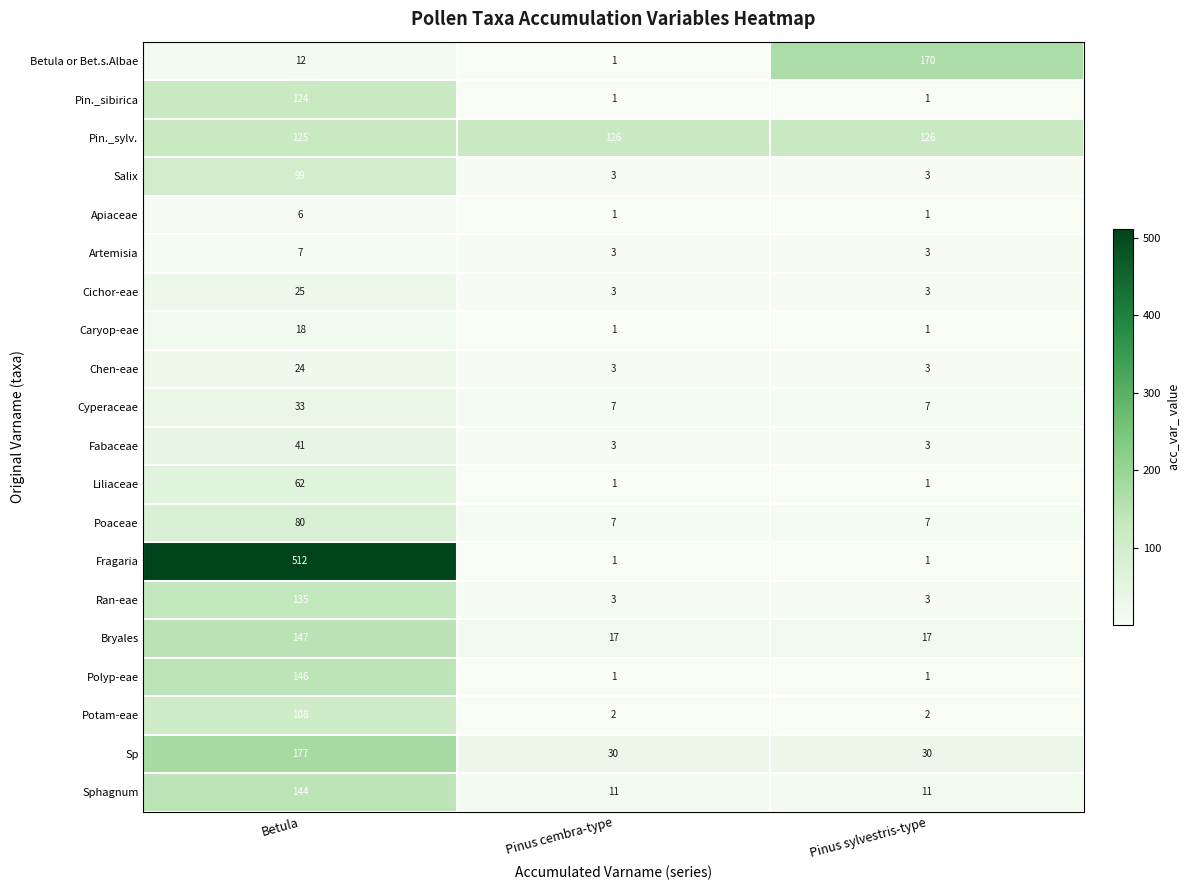

What value does the Bryales series have at Betula?

147